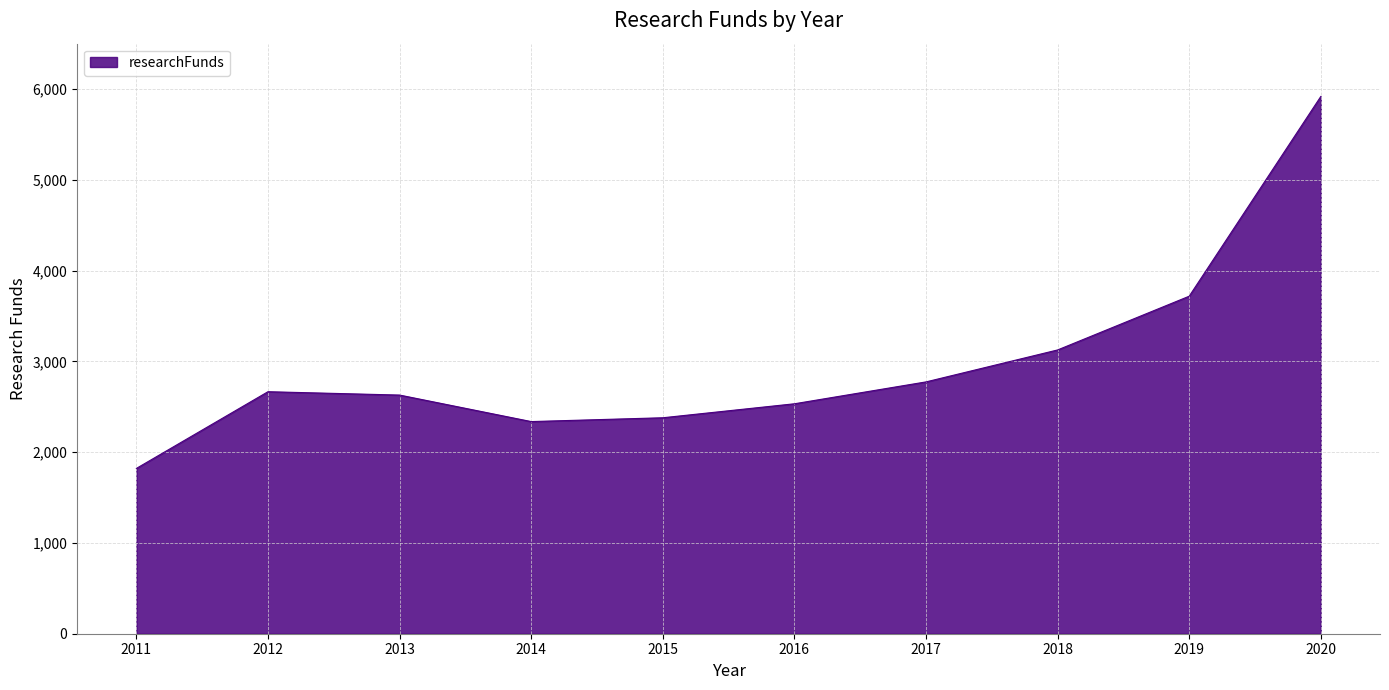

What is the average value?

2990